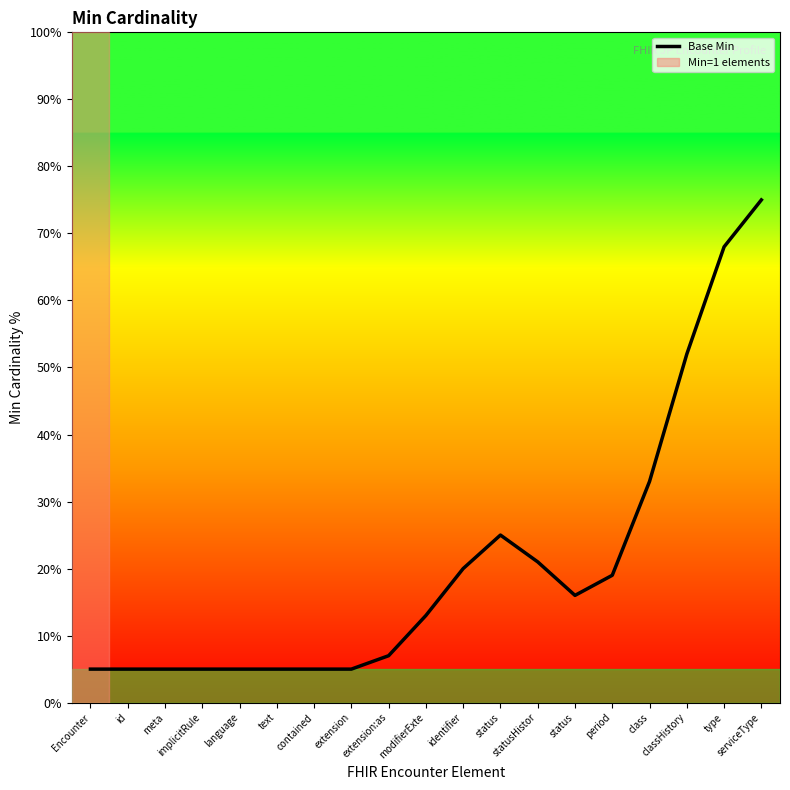

What is the sum of the values at statusHistor and type?

89